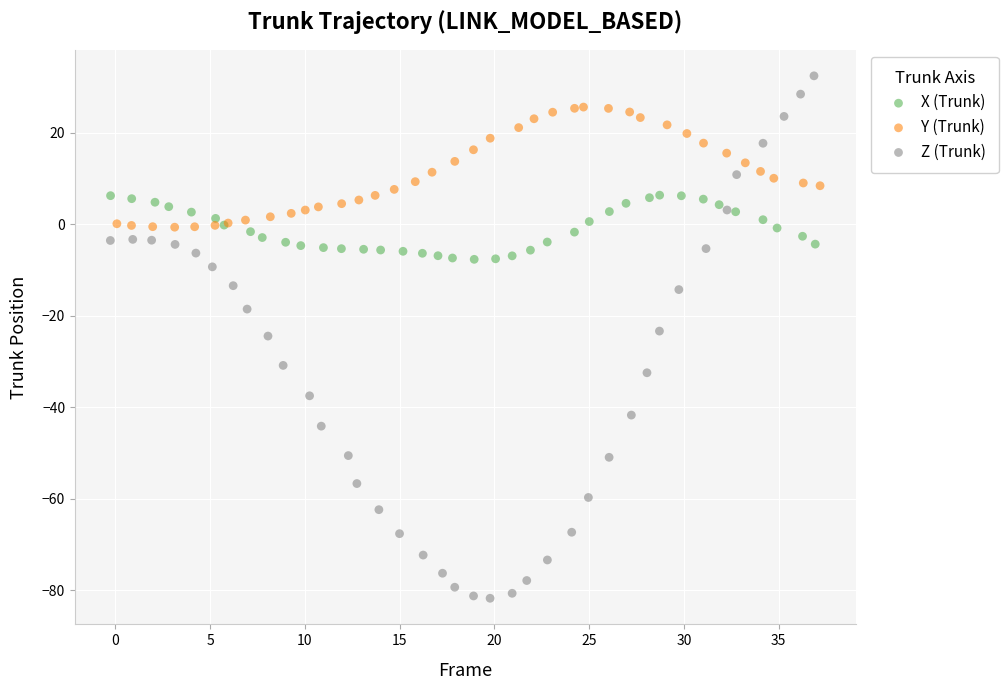

Which series contains the lowest Y value?

Z (Trunk)